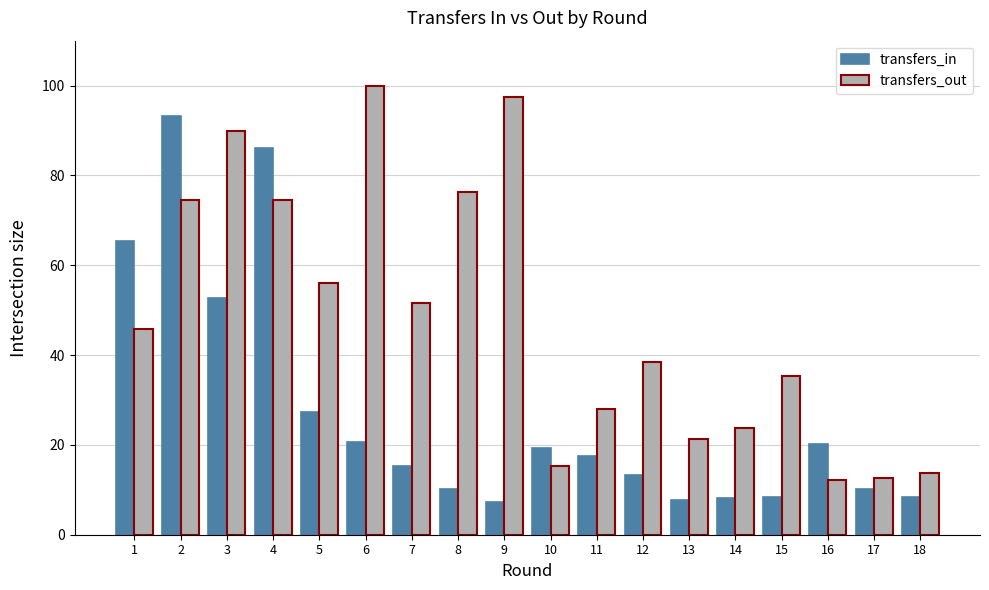

What is the difference between the highest and lowest values at 3?

37.2